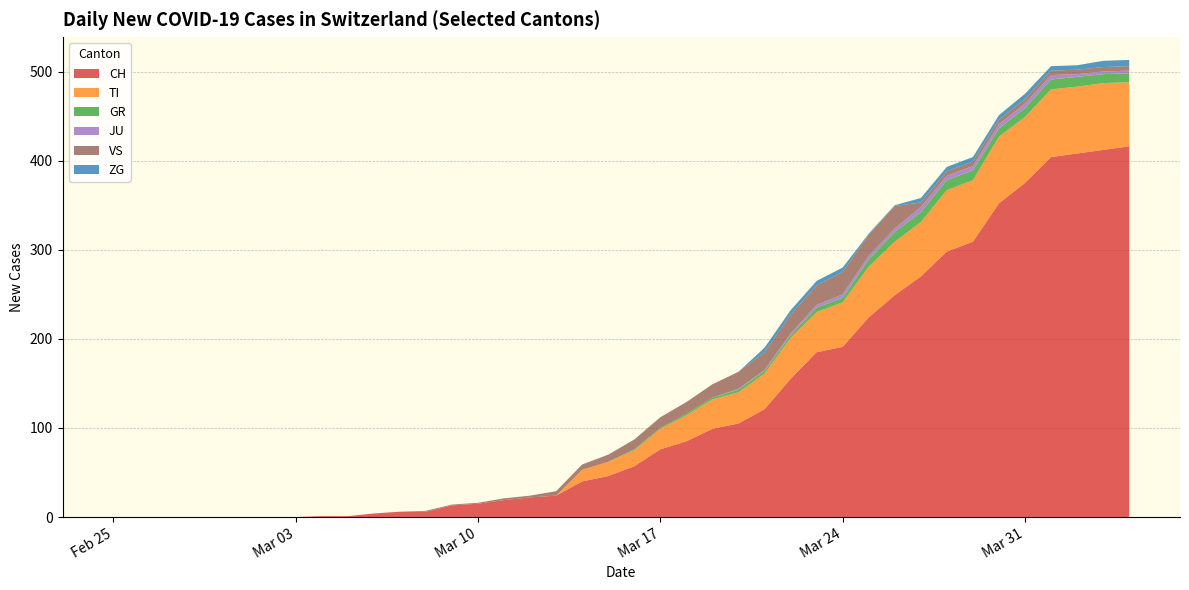

Reading right to left, list all the values displayed in this chart.

CH: 2020-04-04=416	2020-04-03=412	2020-04-02=408	2020-04-01=404	2020-03-31=375	2020-03-30=352	2020-03-29=309	2020-03-28=298	2020-03-27=270	2020-03-26=249	2020-03-25=224	2020-03-24=191	2020-03-23=185	2020-03-22=155	2020-03-21=121	2020-03-20=105	2020-03-19=99	2020-03-18=85	2020-03-17=76	2020-03-16=57	2020-03-15=46	2020-03-14=40	2020-03-13=24	2020-03-12=22	2020-03-11=19	2020-03-10=15	2020-03-09=13	2020-03-08=6	2020-03-07=6	2020-03-06=4	2020-03-05=1	2020-03-04=1	2020-03-03=0	2020-03-02=0	2020-03-01=0	2020-02-29=0	2020-02-28=0	2020-02-27=0	2020-02-26=0	2020-02-25=0
TI: 2020-04-04=72	2020-04-03=75	2020-04-02=75	2020-04-01=76	2020-03-31=74	2020-03-30=75	2020-03-29=69	2020-03-28=69	2020-03-27=61	2020-03-26=60	2020-03-25=57	2020-03-24=50	2020-03-23=45	2020-03-22=46	2020-03-21=40	2020-03-20=35	2020-03-19=33	2020-03-18=29	2020-03-17=23	2020-03-16=18	2020-03-15=16	2020-03-14=13	2020-03-13=0	2020-03-12=0	2020-03-11=0	2020-03-10=0	2020-03-09=0	2020-03-08=0	2020-03-07=0	2020-03-06=0	2020-03-05=0	2020-03-04=0	2020-03-03=0	2020-03-02=0	2020-03-01=0	2020-02-29=0	2020-02-28=0	2020-02-27=0	2020-02-26=0	2020-02-25=0
GR: 2020-04-04=10	2020-04-03=10	2020-04-02=11	2020-04-01=11	2020-03-31=10	2020-03-30=9	2020-03-29=11	2020-03-28=11	2020-03-27=11	2020-03-26=11	2020-03-25=8	2020-03-24=5	2020-03-23=5	2020-03-22=3	2020-03-21=3	2020-03-20=3	2020-03-19=2	2020-03-18=2	2020-03-17=1	2020-03-16=1	2020-03-15=0	2020-03-14=0	2020-03-13=0	2020-03-12=0	2020-03-11=0	2020-03-10=0	2020-03-09=0	2020-03-08=0	2020-03-07=0	2020-03-06=0	2020-03-05=0	2020-03-04=0	2020-03-03=0	2020-03-02=0	2020-03-01=0	2020-02-29=0	2020-02-28=0	2020-02-27=0	2020-02-26=0	2020-02-25=0
JU: 2020-04-04=3	2020-04-03=3	2020-04-02=3	2020-04-01=5	2020-03-31=5	2020-03-30=5	2020-03-29=5	2020-03-28=5	2020-03-27=6	2020-03-26=4	2020-03-25=4	2020-03-24=4	2020-03-23=3	2020-03-22=2	2020-03-21=1	2020-03-20=1	2020-03-19=0	2020-03-18=0	2020-03-17=0	2020-03-16=0	2020-03-15=0	2020-03-14=0	2020-03-13=0	2020-03-12=0	2020-03-11=0	2020-03-10=0	2020-03-09=0	2020-03-08=0	2020-03-07=0	2020-03-06=0	2020-03-05=0	2020-03-04=0	2020-03-03=0	2020-03-02=0	2020-03-01=0	2020-02-29=0	2020-02-28=0	2020-02-27=0	2020-02-26=0	2020-02-25=0
VS: 2020-04-04=5	2020-04-03=5	2020-04-02=5	2020-04-01=5	2020-03-31=5	2020-03-30=5	2020-03-29=5	2020-03-28=5	2020-03-27=5	2020-03-26=25	2020-03-25=24	2020-03-24=25	2020-03-23=22	2020-03-22=21	2020-03-21=20	2020-03-20=19	2020-03-19=15	2020-03-18=13	2020-03-17=12	2020-03-16=11	2020-03-15=8	2020-03-14=6	2020-03-13=5	2020-03-12=2	2020-03-11=2	2020-03-10=1	2020-03-09=1	2020-03-08=1	2020-03-07=0	2020-03-06=0	2020-03-05=0	2020-03-04=0	2020-03-03=0	2020-03-02=0	2020-03-01=0	2020-02-29=0	2020-02-28=0	2020-02-27=0	2020-02-26=0	2020-02-25=0
ZG: 2020-04-04=7	2020-04-03=7	2020-04-02=5	2020-04-01=5	2020-03-31=6	2020-03-30=5	2020-03-29=5	2020-03-28=5	2020-03-27=5	2020-03-26=1	2020-03-25=1	2020-03-24=5	2020-03-23=5	2020-03-22=5	2020-03-21=5	2020-03-20=0	2020-03-19=0	2020-03-18=0	2020-03-17=0	2020-03-16=0	2020-03-15=0	2020-03-14=0	2020-03-13=0	2020-03-12=0	2020-03-11=0	2020-03-10=0	2020-03-09=0	2020-03-08=0	2020-03-07=0	2020-03-06=0	2020-03-05=0	2020-03-04=0	2020-03-03=0	2020-03-02=0	2020-03-01=0	2020-02-29=0	2020-02-28=0	2020-02-27=0	2020-02-26=0	2020-02-25=0